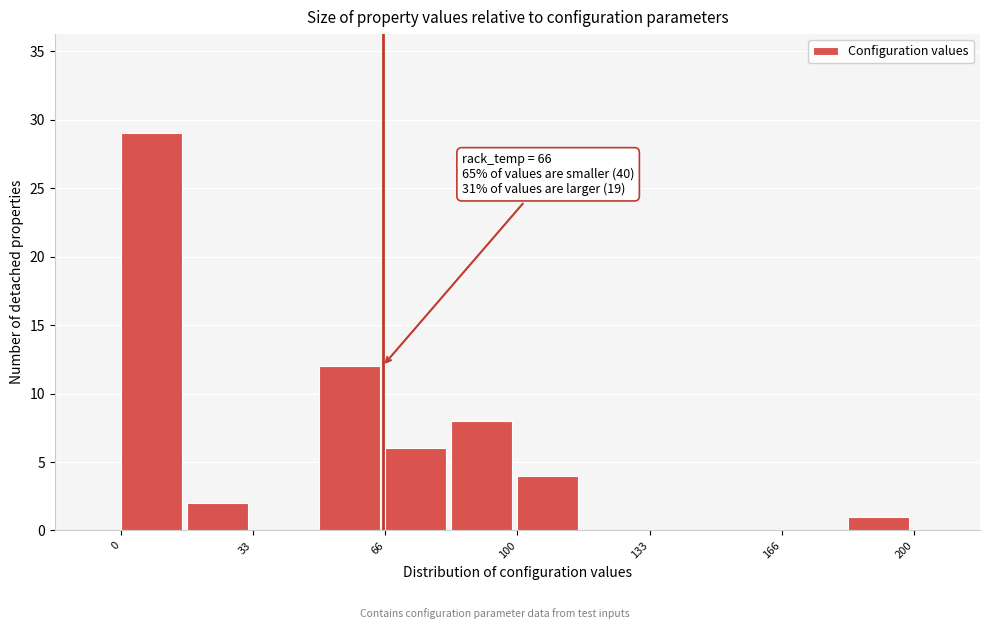

Around what value on the x-axis is the tallest bar? Give the approximate position of its centre, as read against the axis.

10